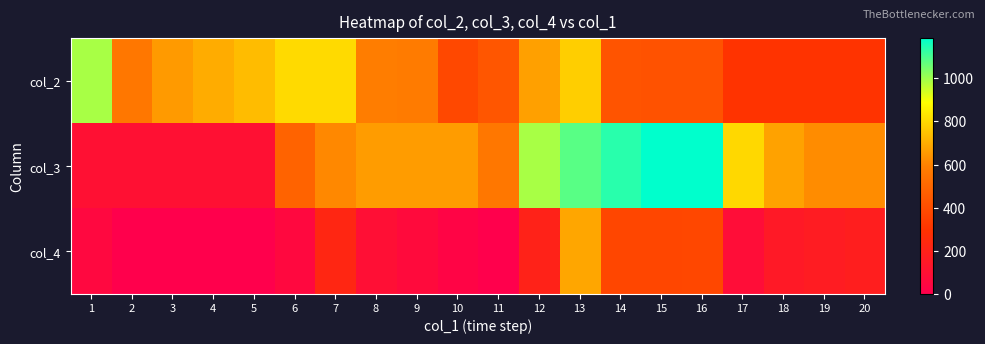

Rank the series at 17 from lowest to highest value.

col_4, col_2, col_3